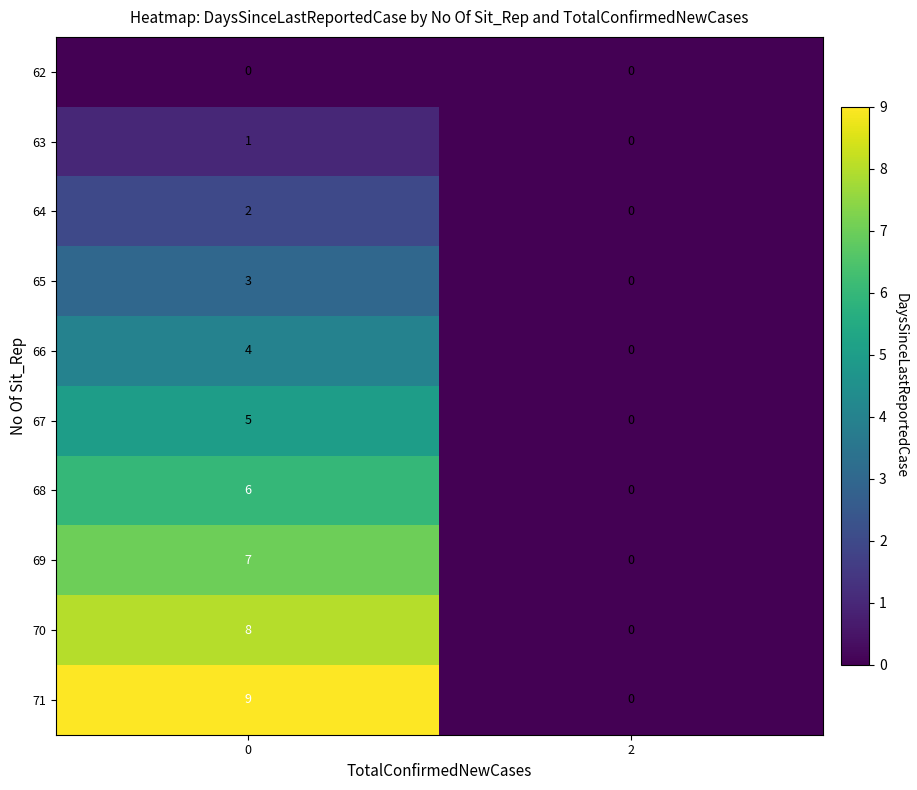

Reading left to right, transcribe all the data shown in this chart.

62: 0=0	2=0
63: 0=1	2=0
64: 0=2	2=0
65: 0=3	2=0
66: 0=4	2=0
67: 0=5	2=0
68: 0=6	2=0
69: 0=7	2=0
70: 0=8	2=0
71: 0=9	2=0